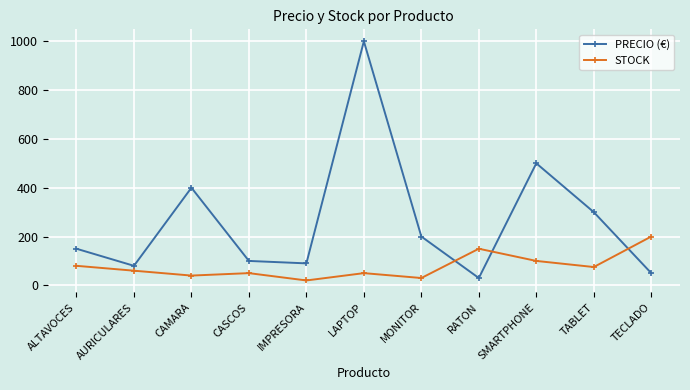

Between which two adjacent categories do PRECIO (€) and STOCK first intersect?

MONITOR and RATON